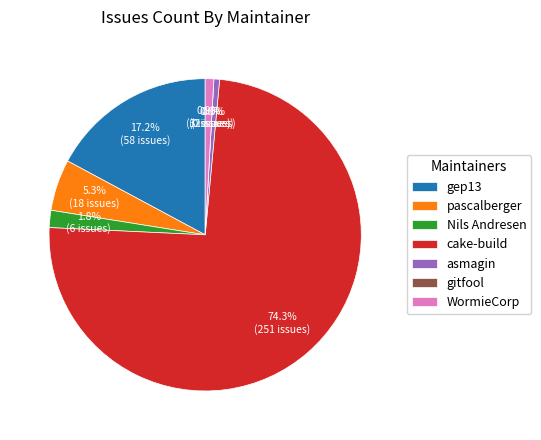

Which slice is the smallest?

gitfool